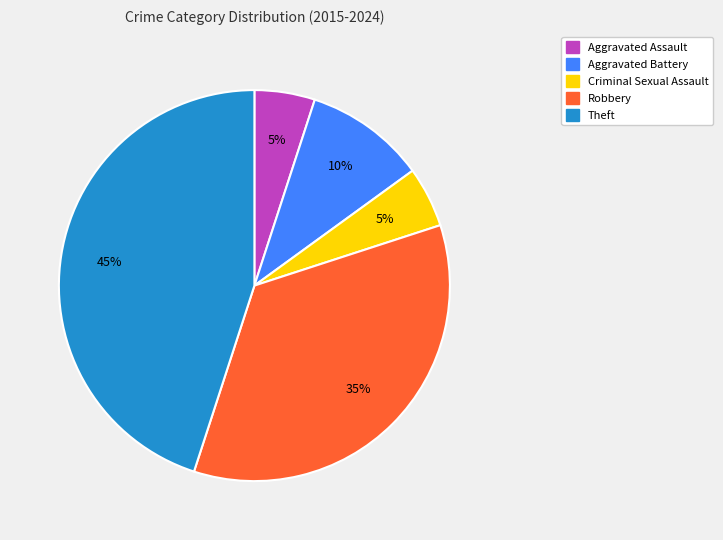

Is Aggravated Assault the majority of the pie?

No